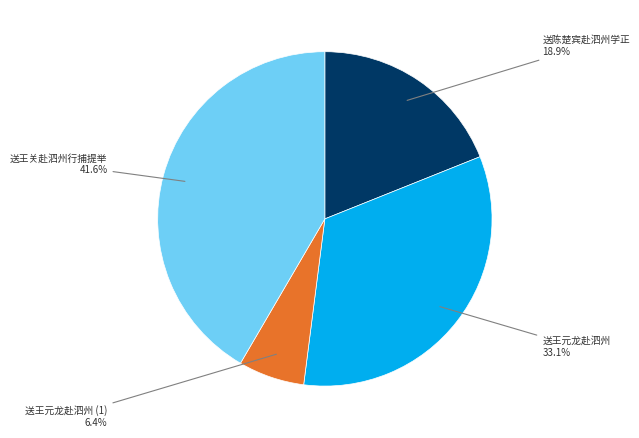

Is there a majority slice in this chart?

No